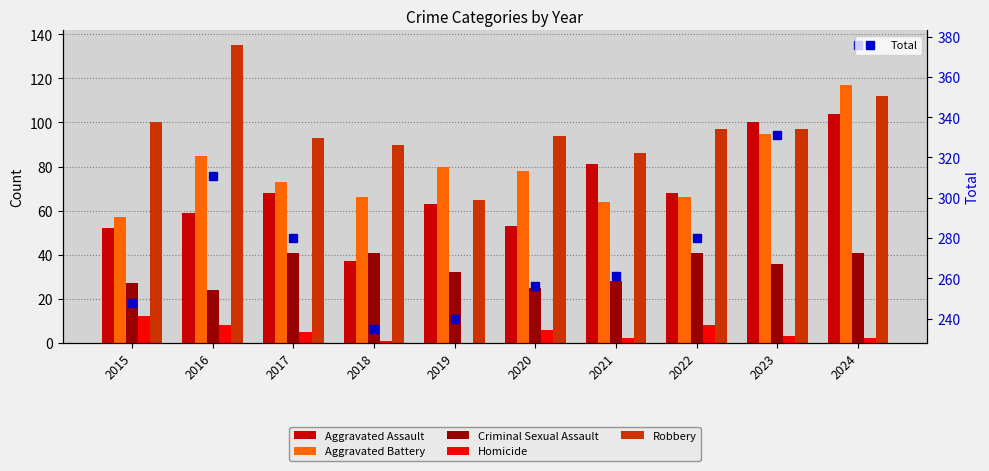

At which label does Aggravated Battery reach its minimum?

2015